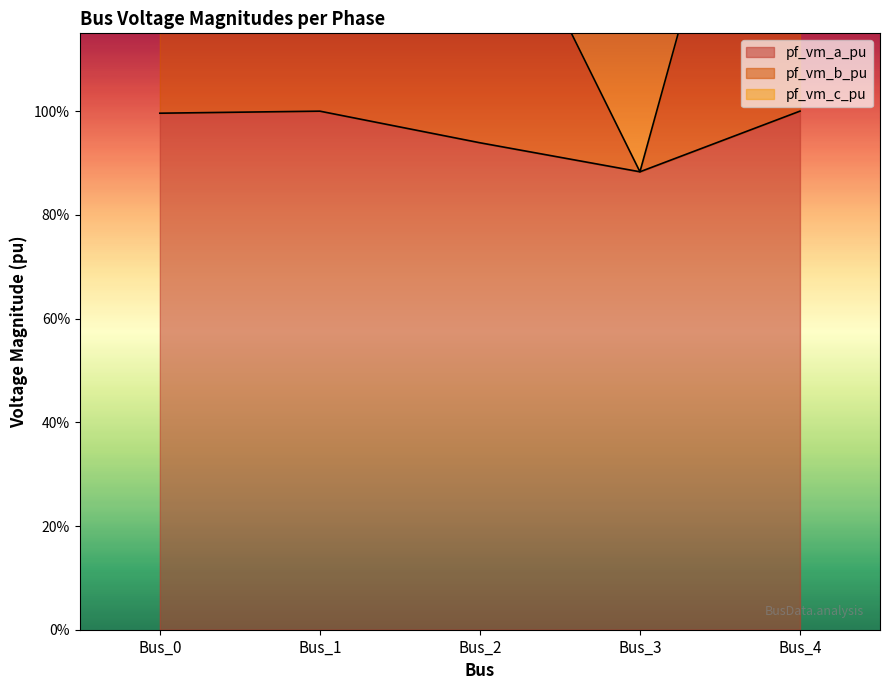

How many lines are shown in the chart?

2